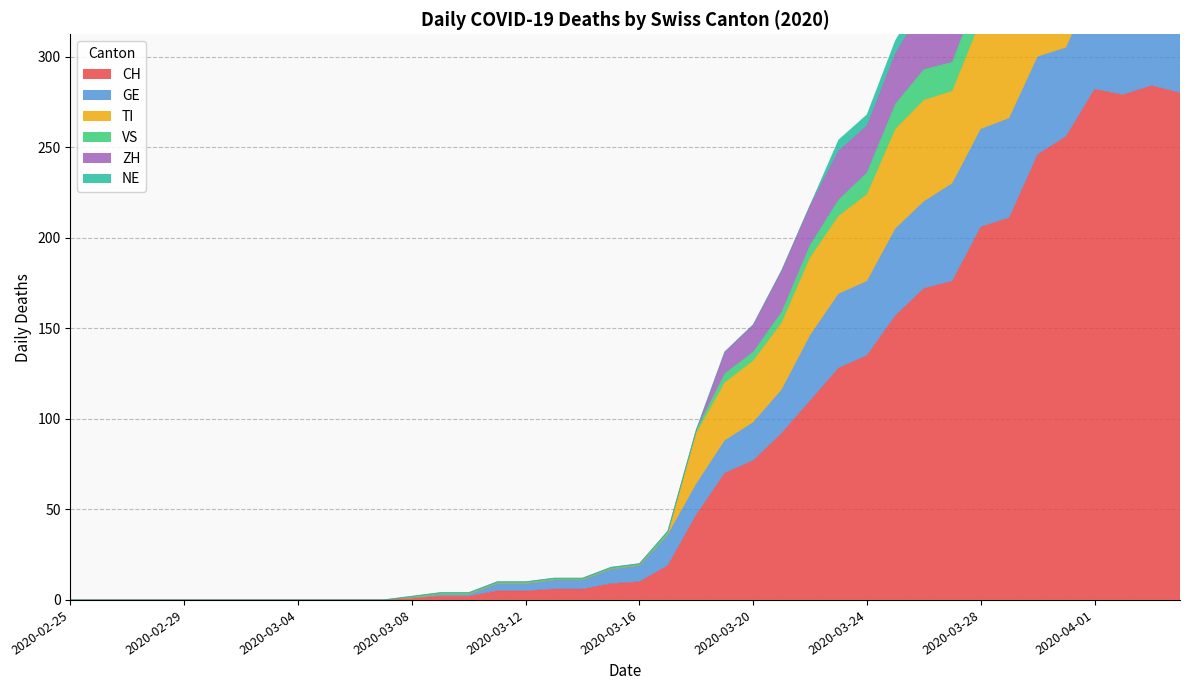

The value of CH at 2020-02-29 is 0. True or false?

True